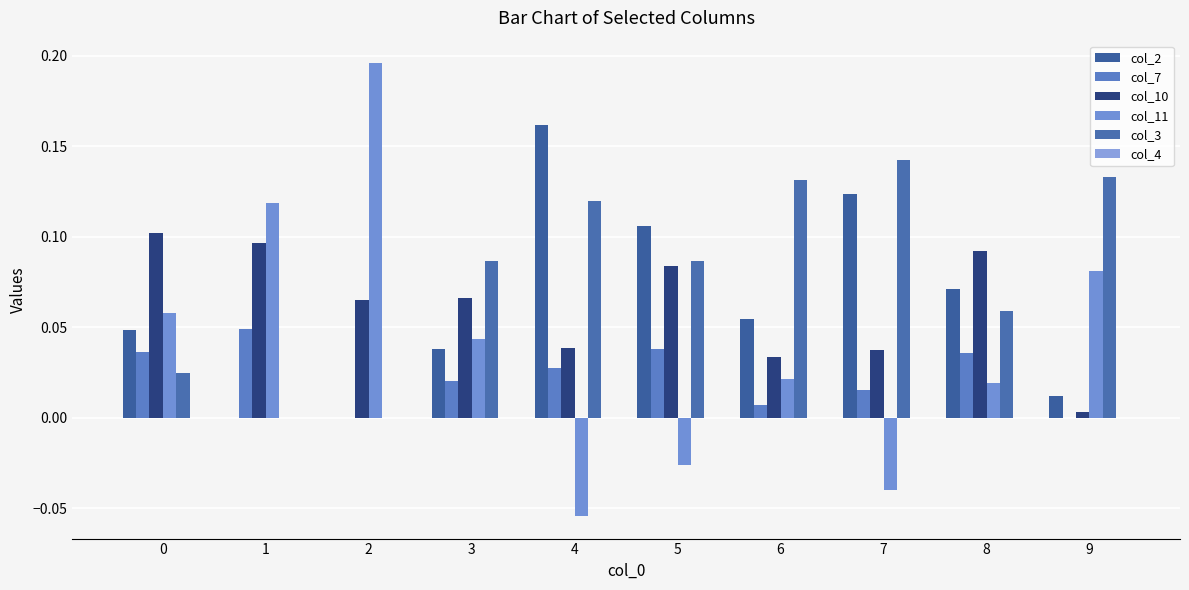

How many distinct data groups are displayed?

5